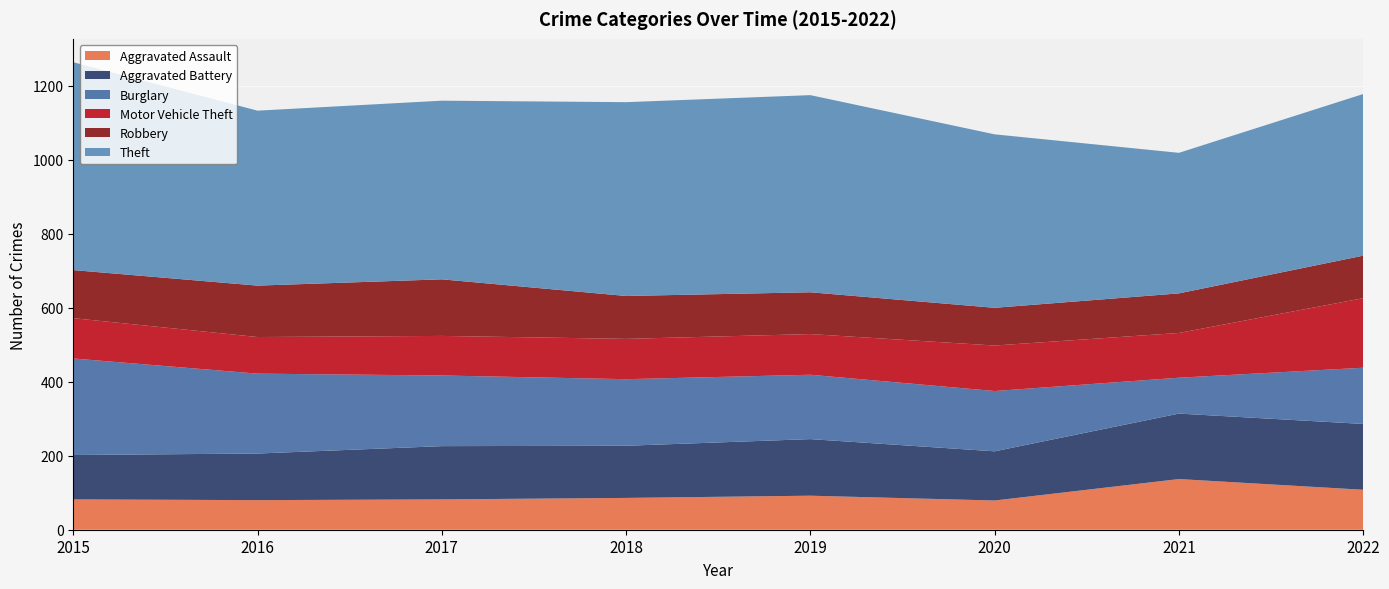

Reading left to right, list all the values displayed in this chart.

Aggravated Assault: 2015=82	2016=80	2017=82	2018=86	2019=92	2020=79	2021=137	2022=108
Aggravated Battery: 2015=120	2016=126	2017=144	2018=141	2019=153	2020=133	2021=177	2022=178
Burglary: 2015=261	2016=216	2017=191	2018=180	2019=174	2020=163	2021=97	2022=152
Motor Vehicle Theft: 2015=109	2016=99	2017=107	2018=109	2019=110	2020=123	2021=121	2022=188
Robbery: 2015=130	2016=139	2017=153	2018=116	2019=113	2020=102	2021=107	2022=115
Theft: 2015=562	2016=473	2017=483	2018=524	2019=533	2020=469	2021=380	2022=437